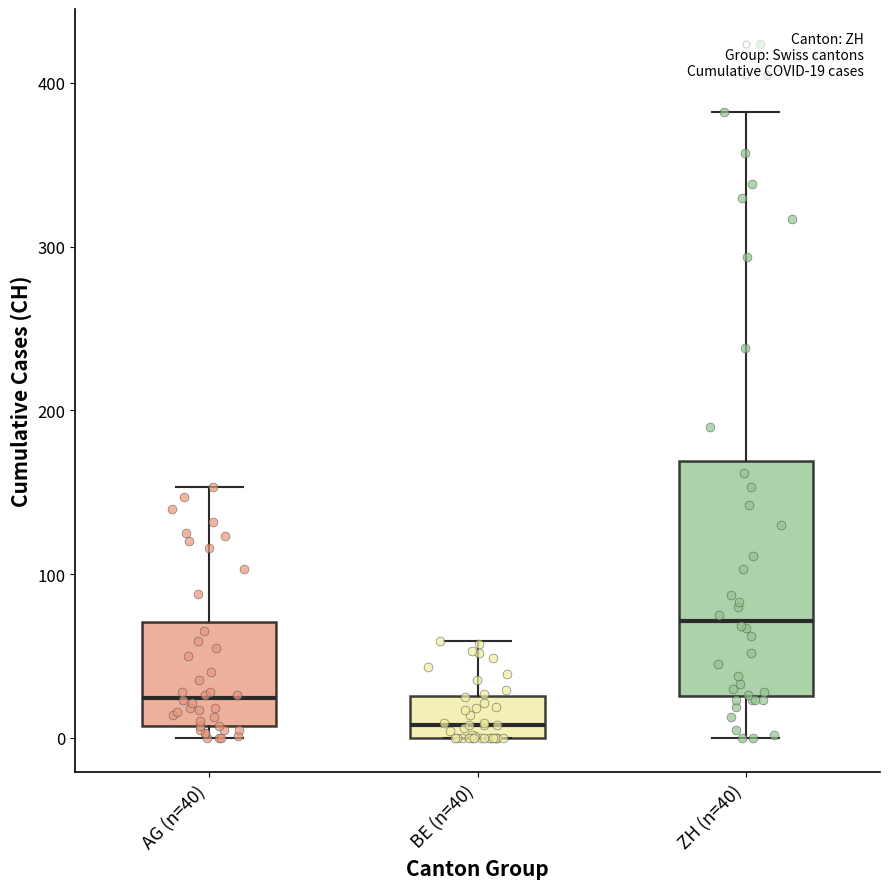

Which box has the lowest median line?

BE (n=40)